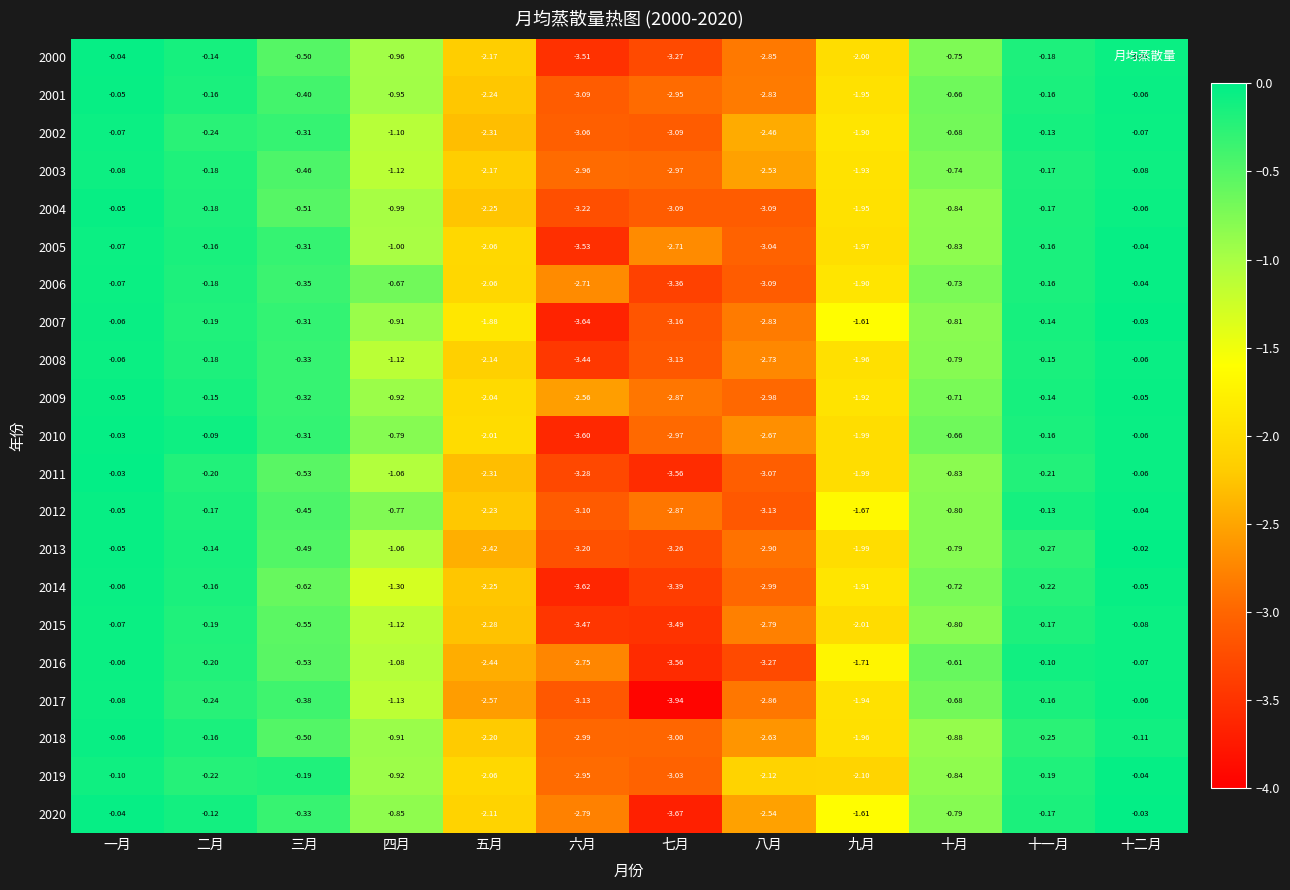

At which category is the sum across all series the highest?

十二月